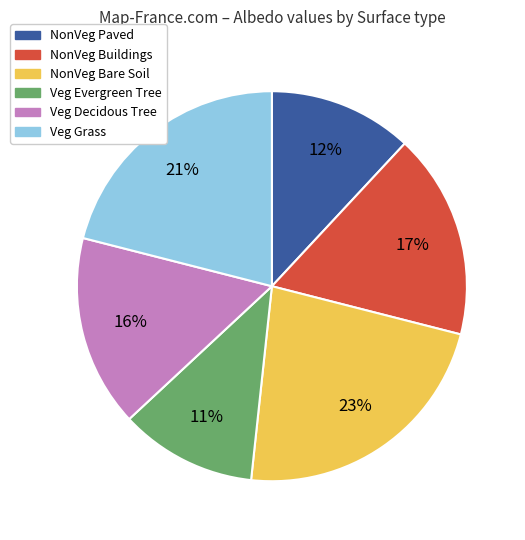

Does any single category account for the majority?

No